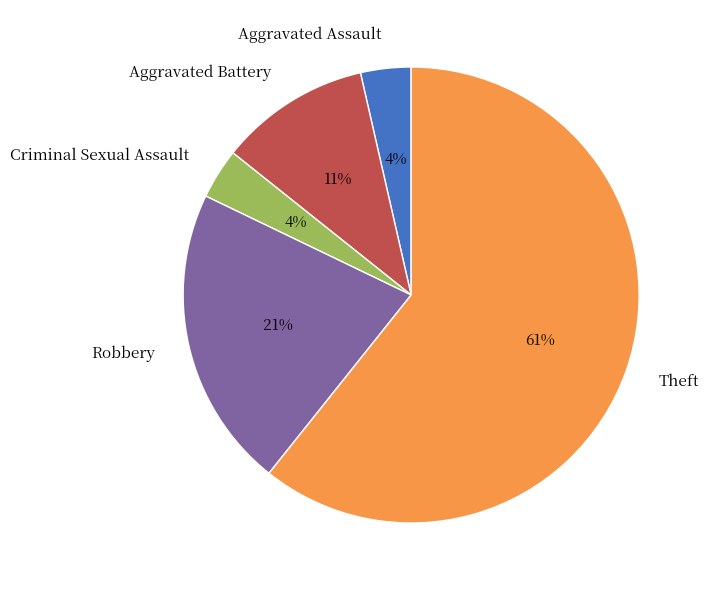

The Aggravated Battery slice represents 11% of the pie. True or false?

True